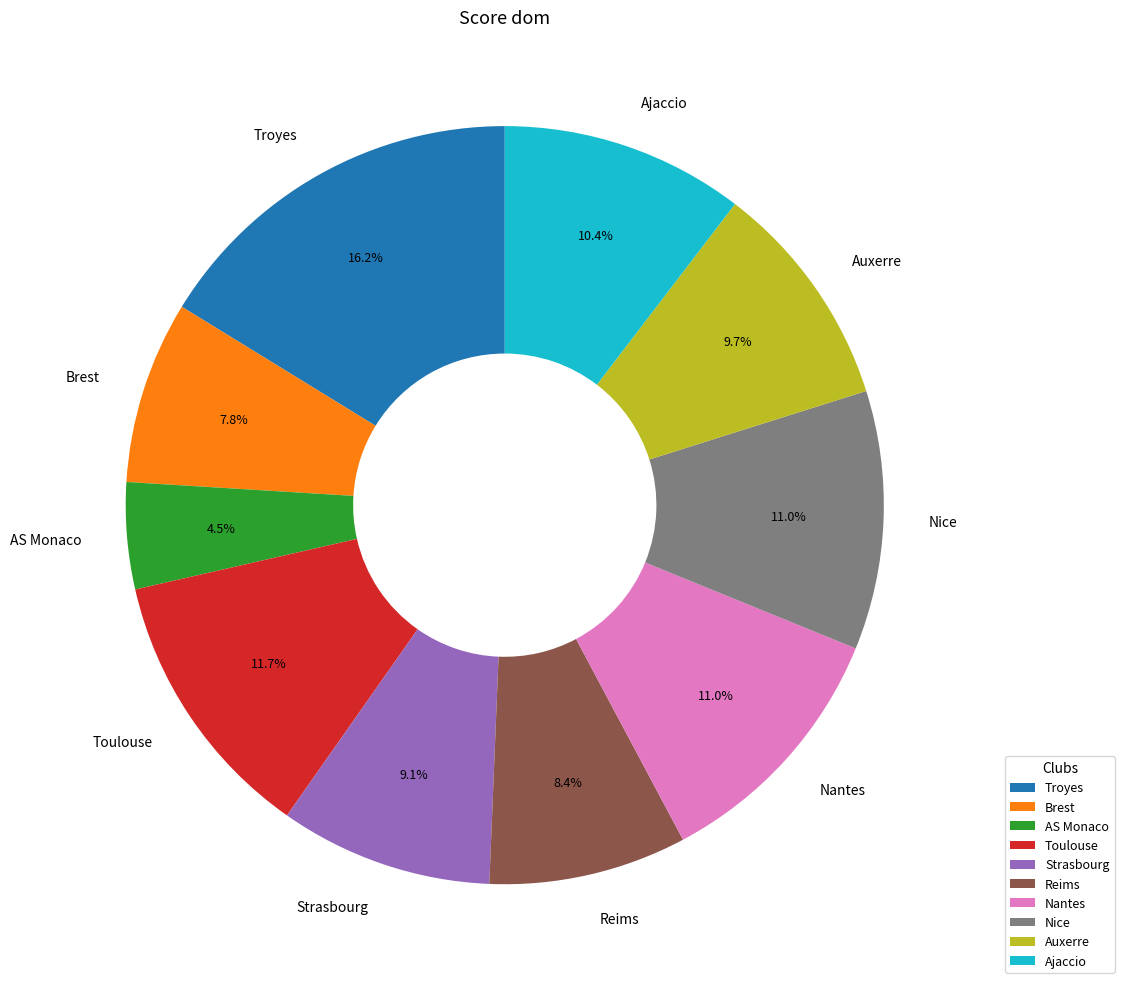

Does Ajaccio represent more than half of the total?

No